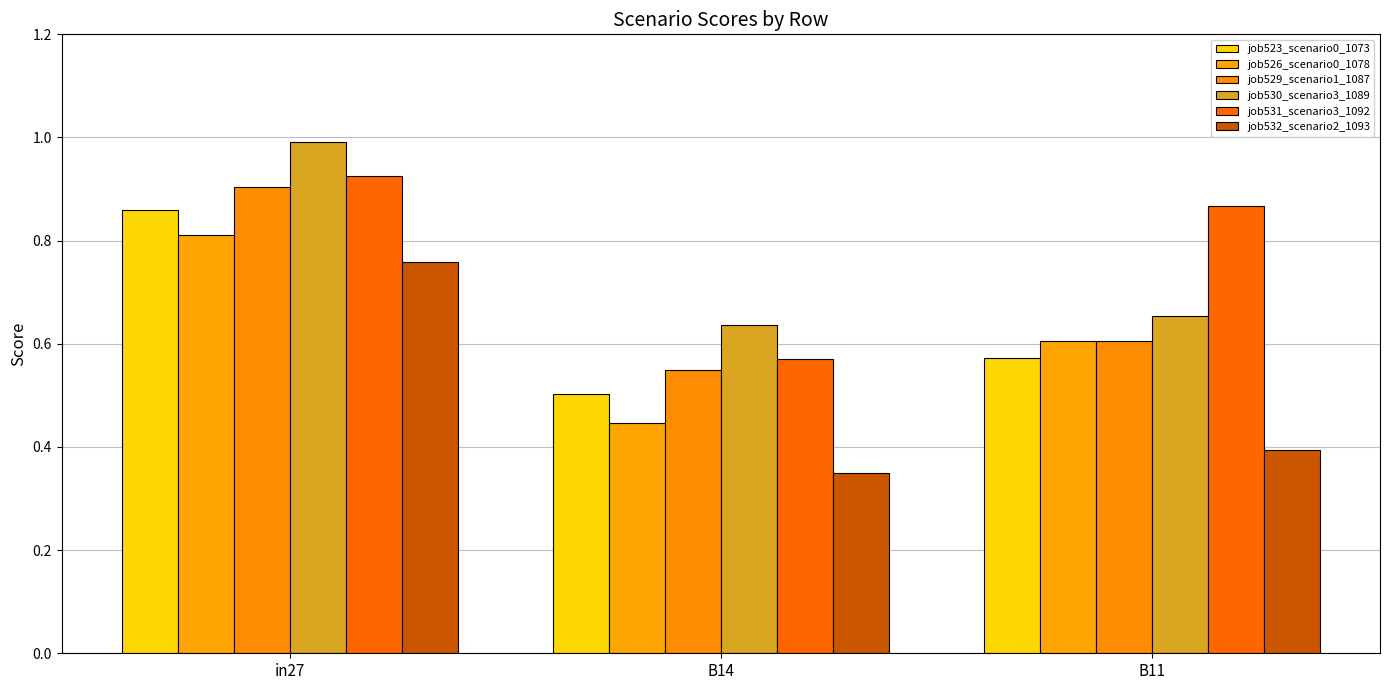

What is the label of the 2nd bar from the left?

B14